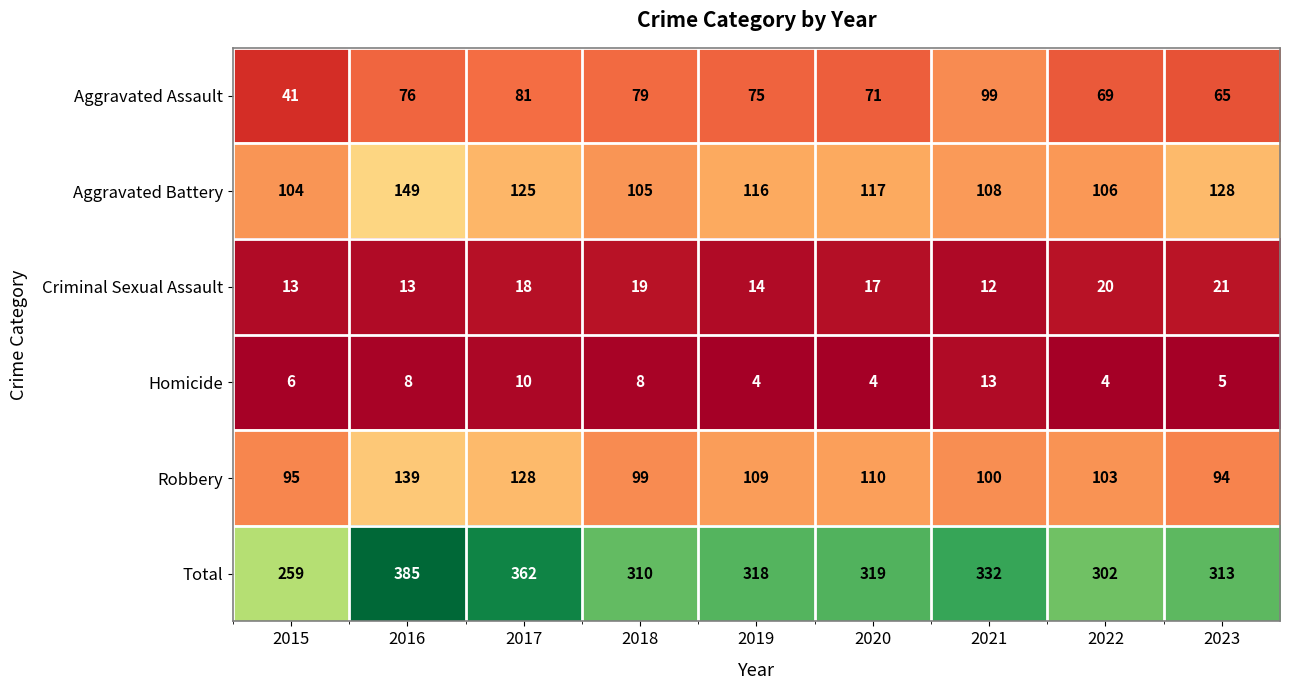

At which label is Aggravated Battery closest to 126?

2017